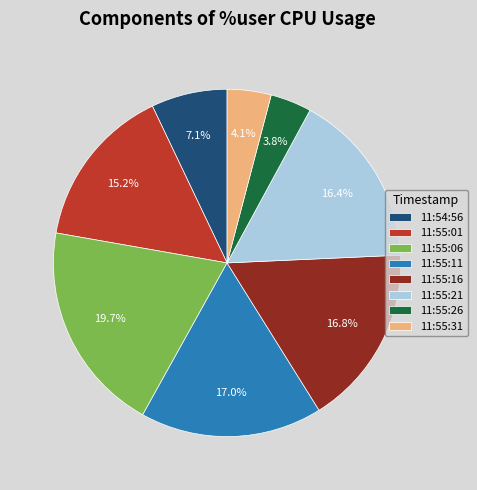

What percentage is NOT represented by 11:55:01?

84.8%